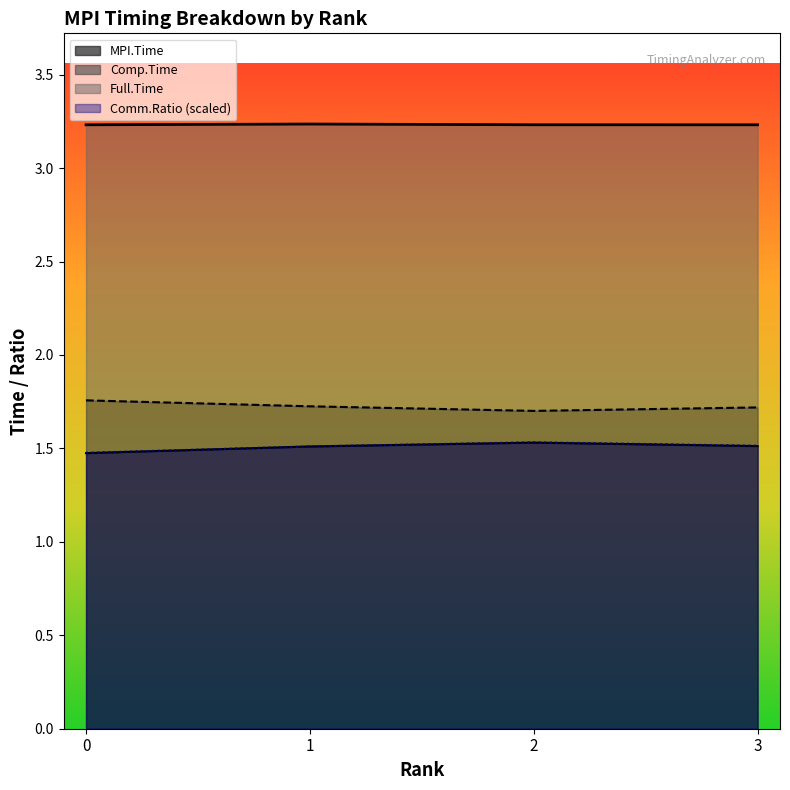

True or false: Full.Time and Comp.Time intersect in this chart.

False